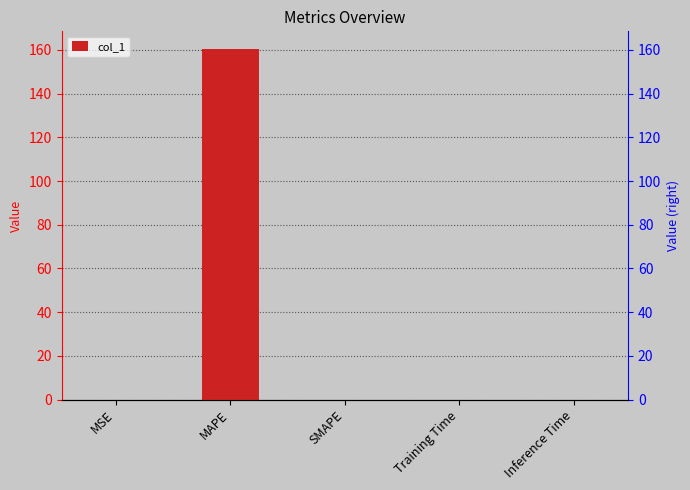

Reading left to right, list all the values displayed in this chart.

MSE=0.0	MAPE=160.5	SMAPE=0.0	Training Time=0.0	Inference Time=0.0